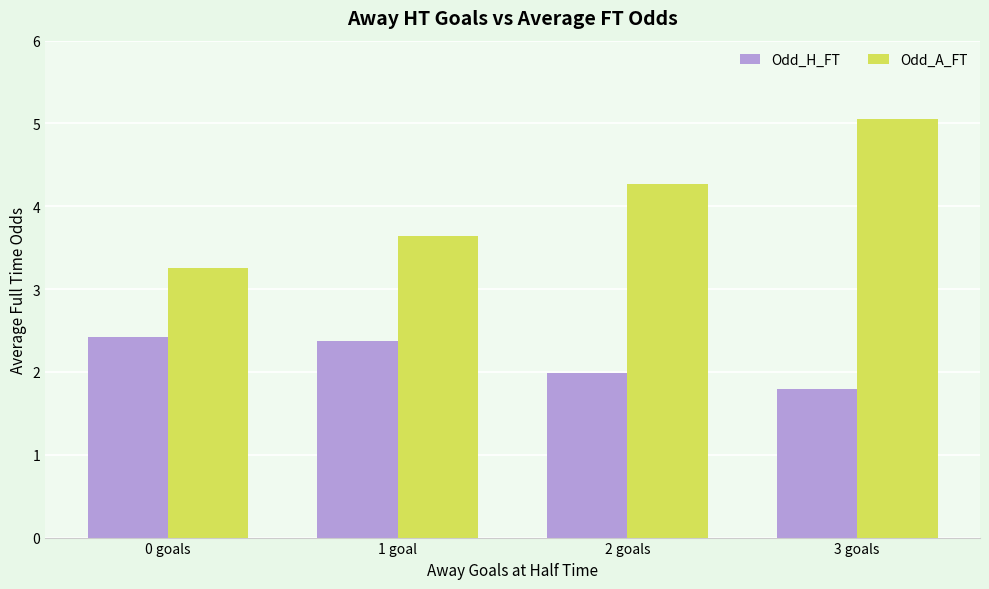

What is the minimum value shown in the chart?

1.8